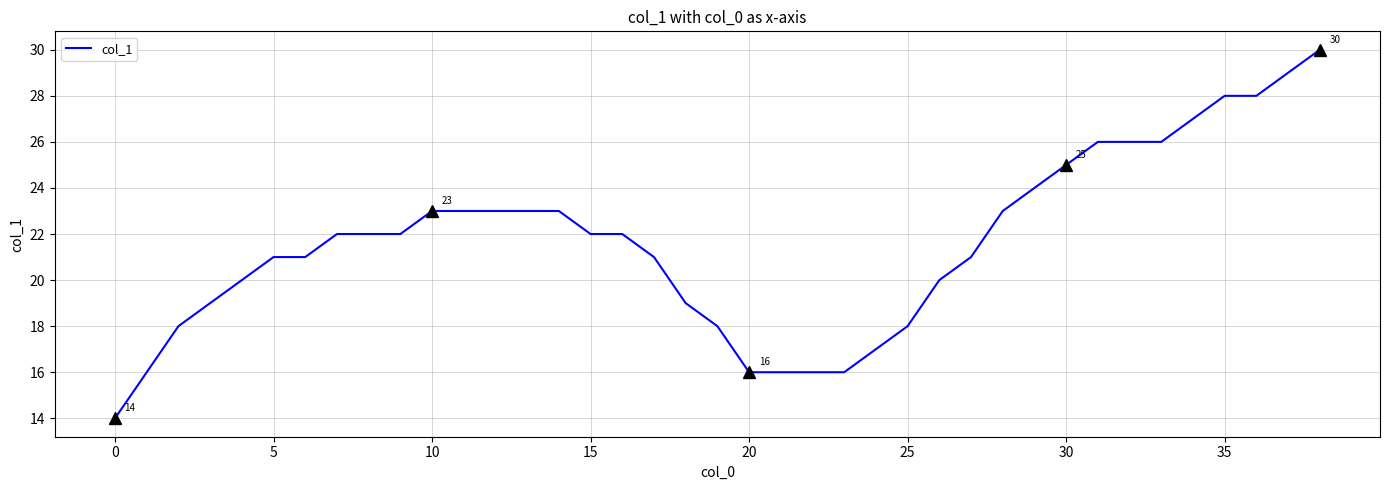

What is the smallest value displayed?

14